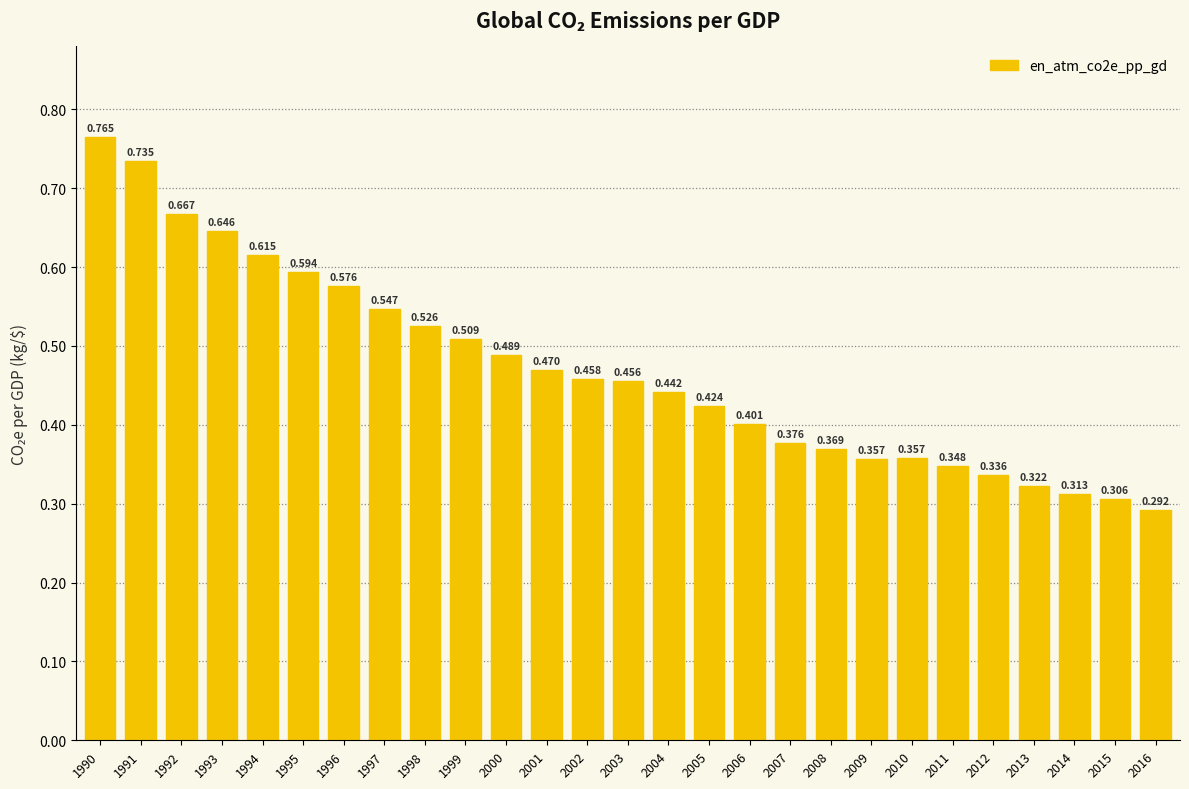

How many distinct data groups are displayed?

1